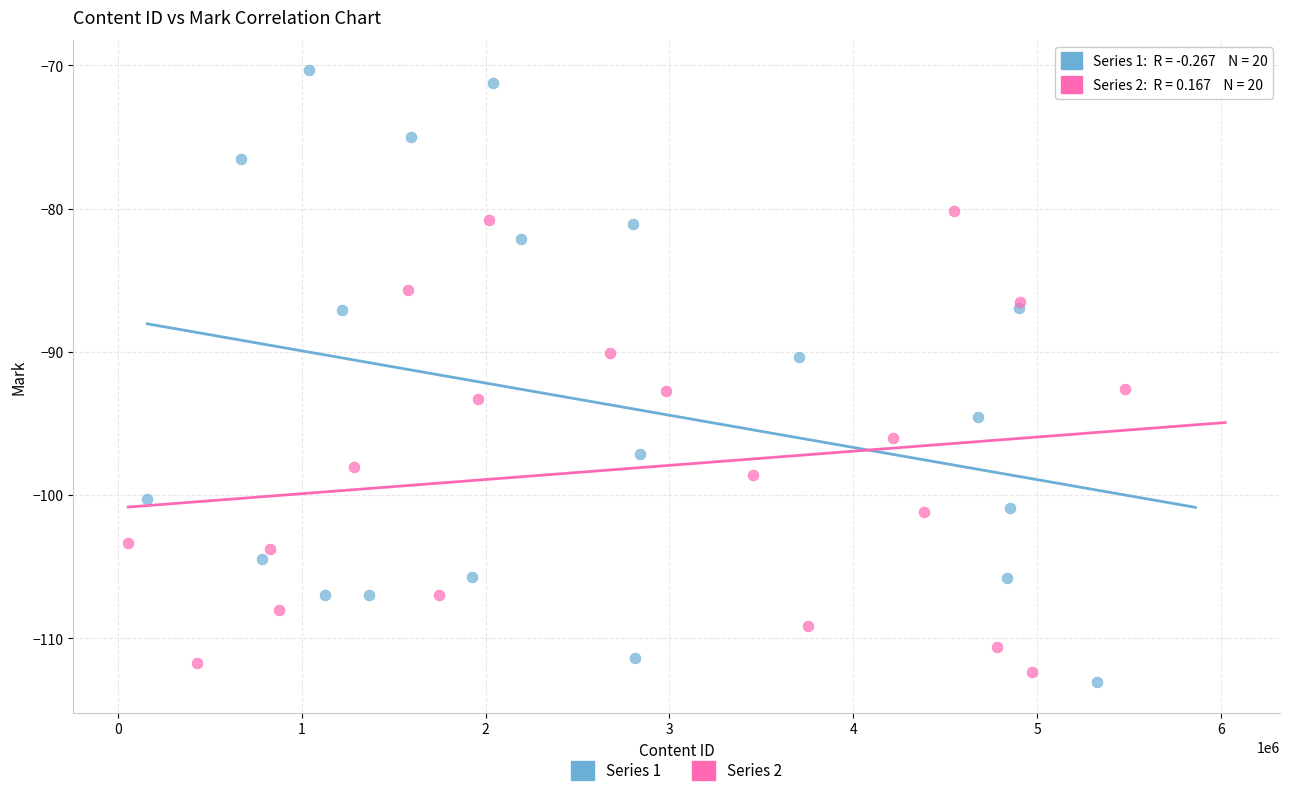

Which series has the widest spread of Y values?

Series 1